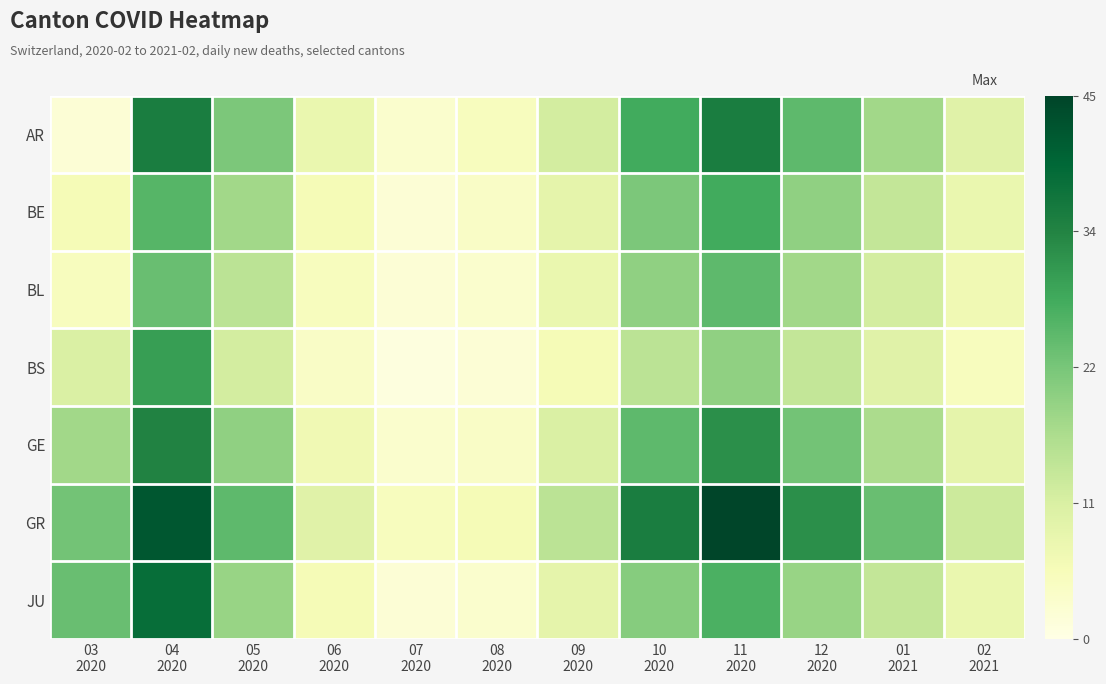

Rank the series at 05 2020 from lowest to highest value.

BS, BL, BE, JU, GE, AR, GR